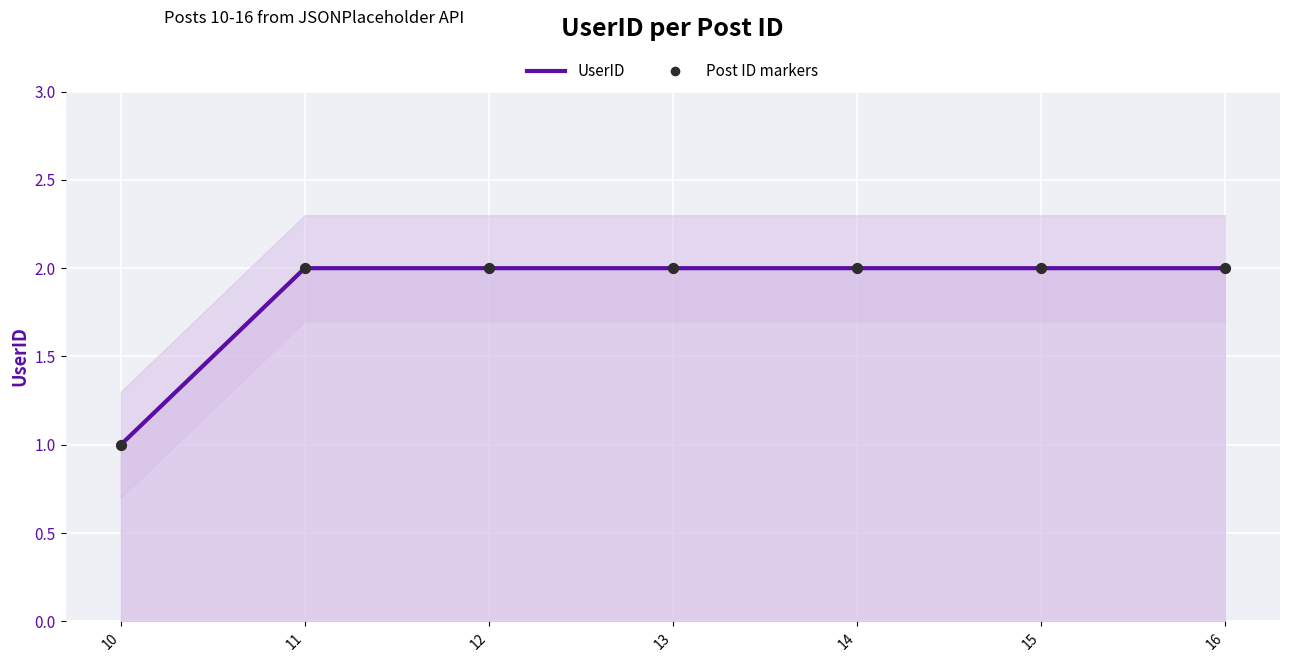

What is the total value across all series at 12?

4